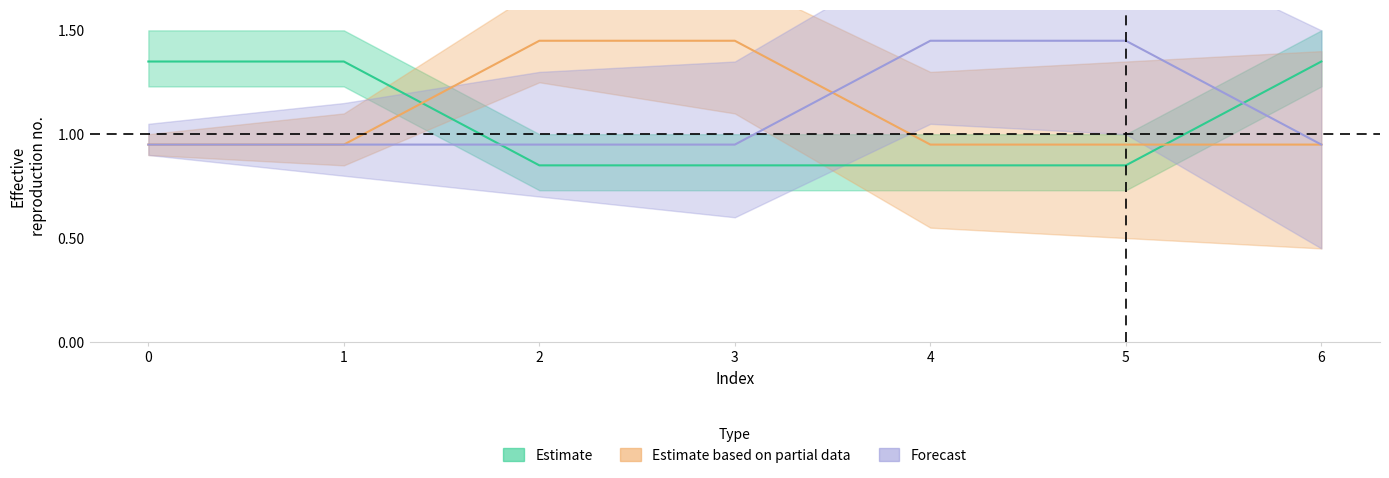

Is this an area chart (filled region under the line)?

No